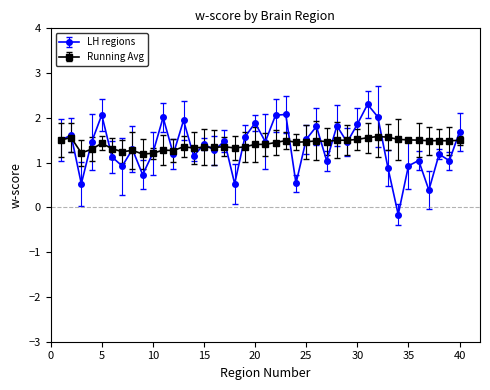

At how many categories does at least one series exceed 0?

40